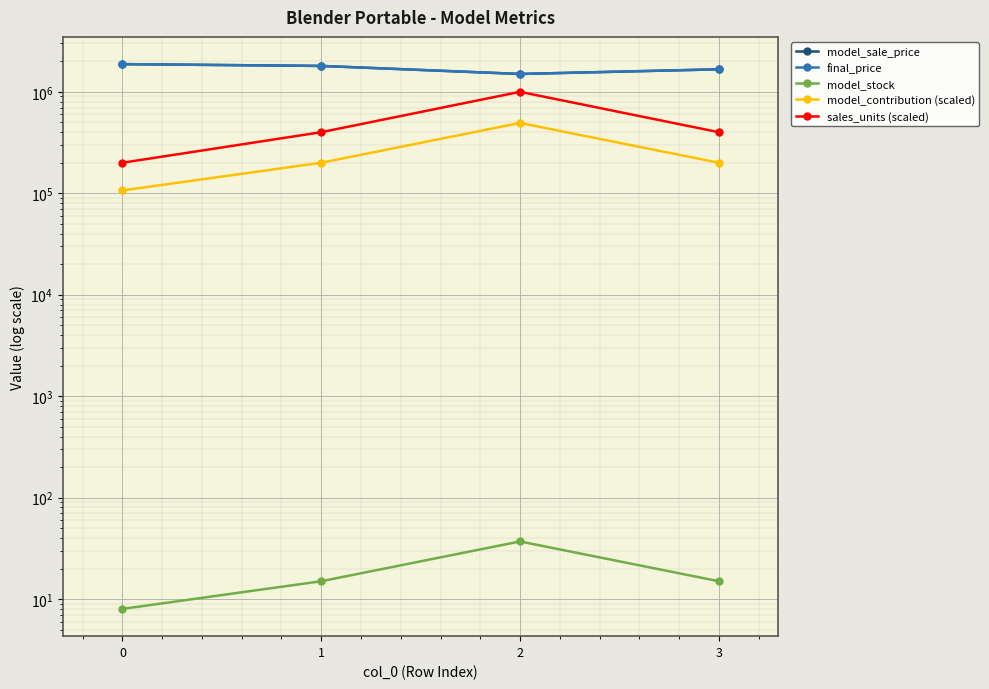

What is the total value across all series at 1?

4200015.0